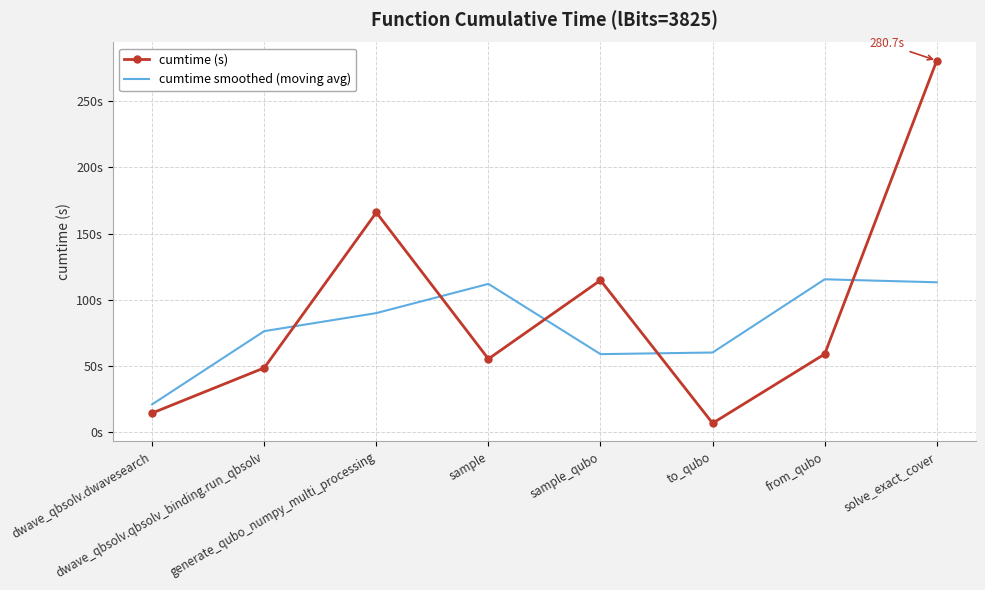

What are all the series names shown in the legend?

cumtime (s), cumtime smoothed (moving avg)